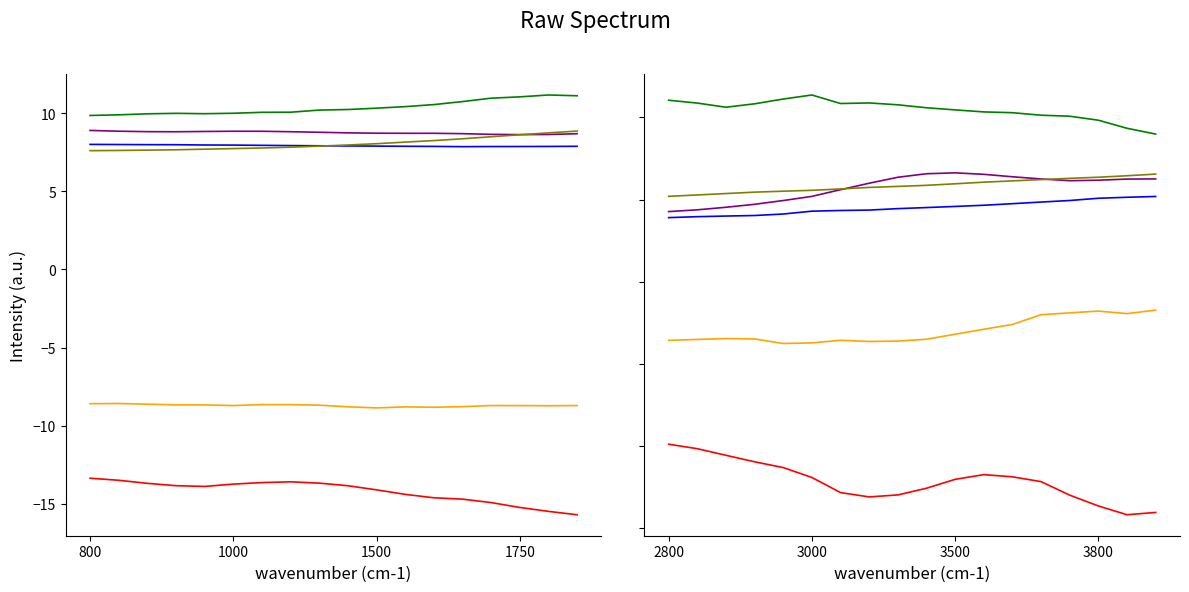

True or false: Acc_Z has more than 1 points higher than both neighbors.

True